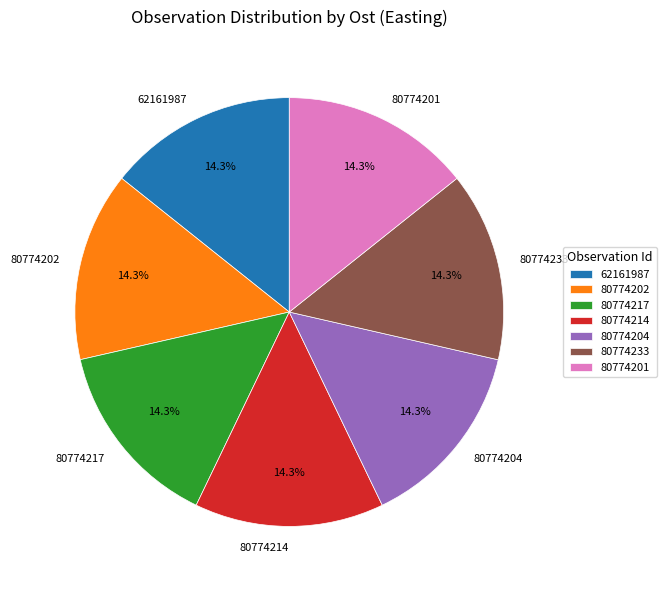

Approximately how many times larger is the value at 80774201 compared to 62161987?

1.0